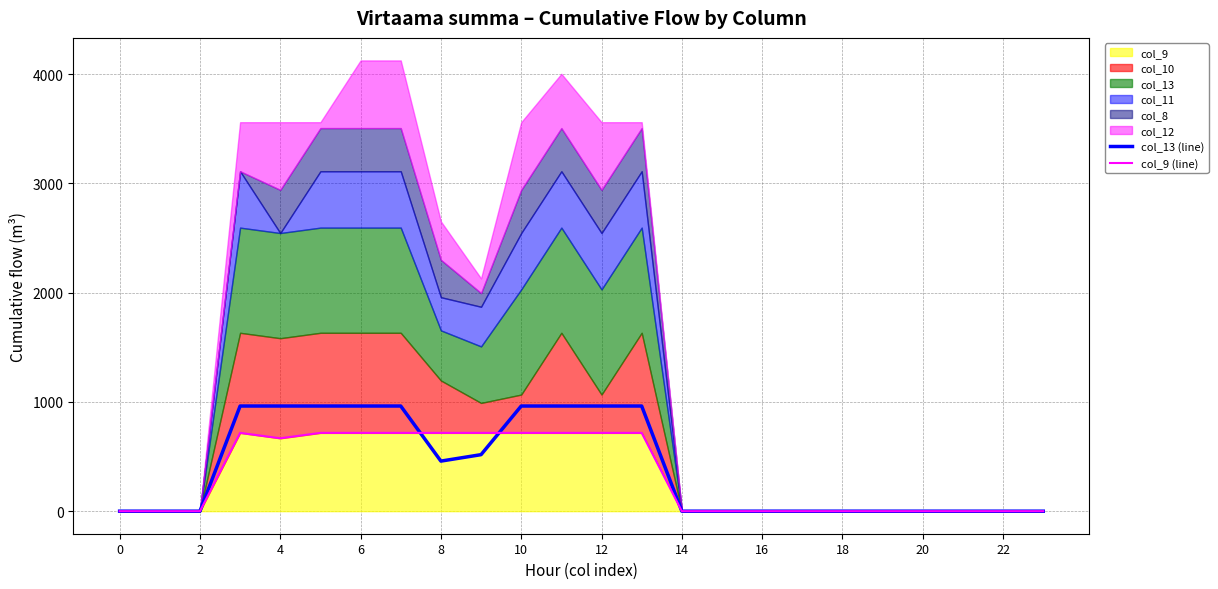

Which series ends up on top after the final intersection of col_9 (line) and col_13 (line)?

col_13 (line)